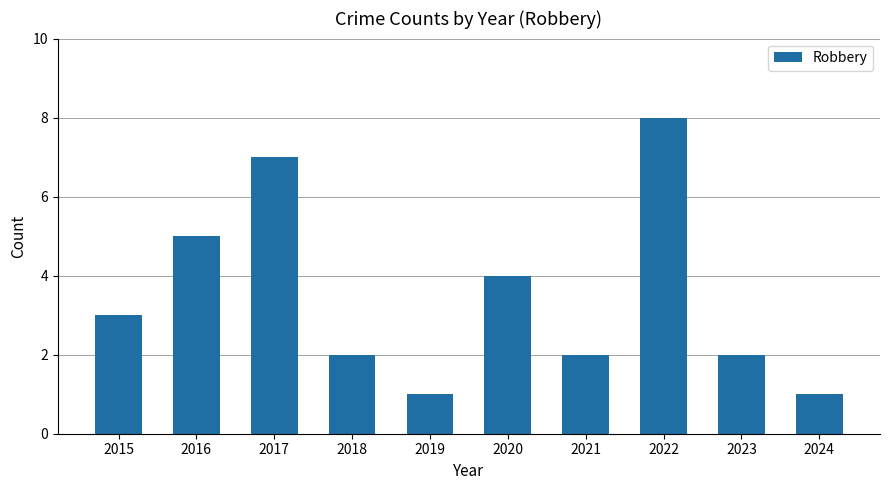

How many bars are there in total?

10